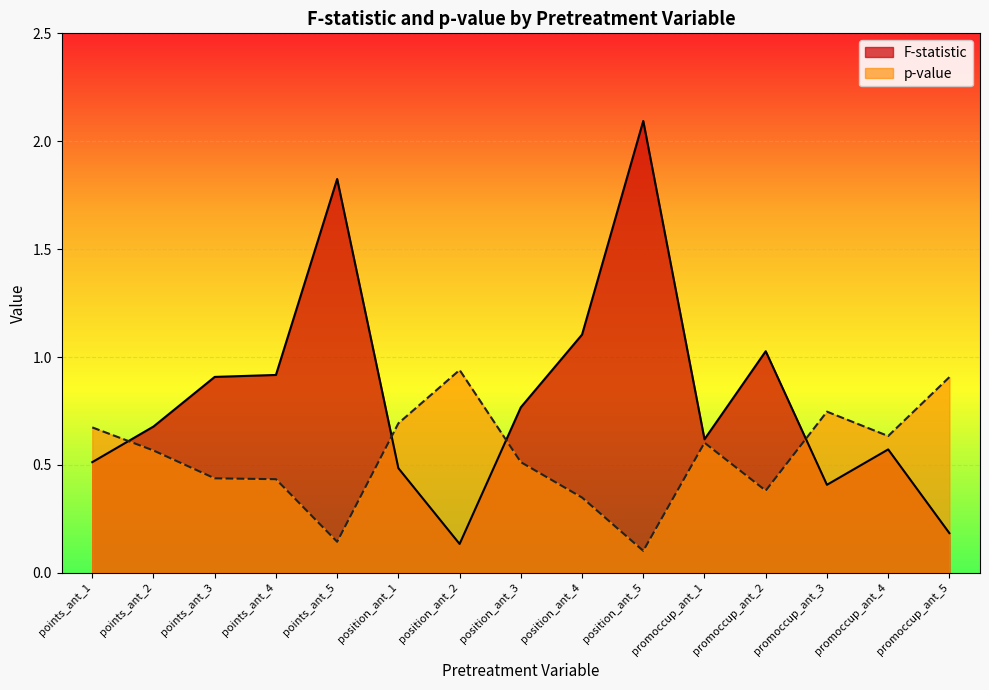

What is the label of the 15th point from the right?

points_ant_1